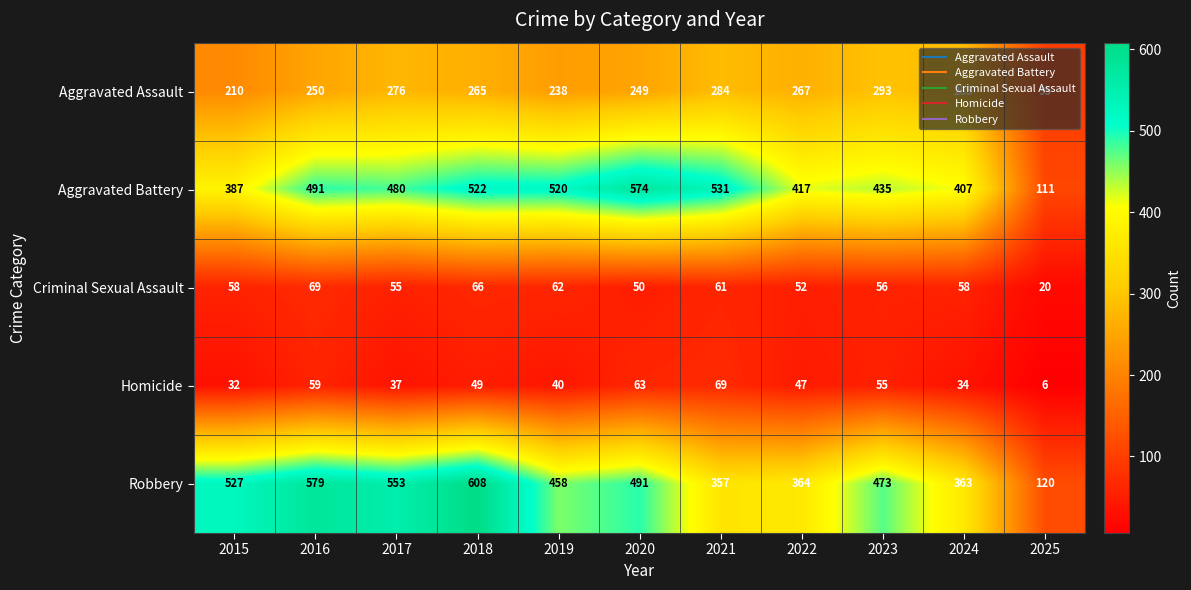

What is the approximate value of Homicide at 2020, to the nearest 5?

65